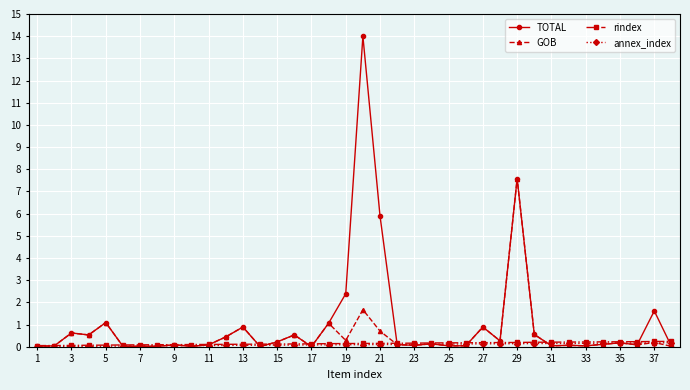

What is the lowest value of the rindex series?

0.1